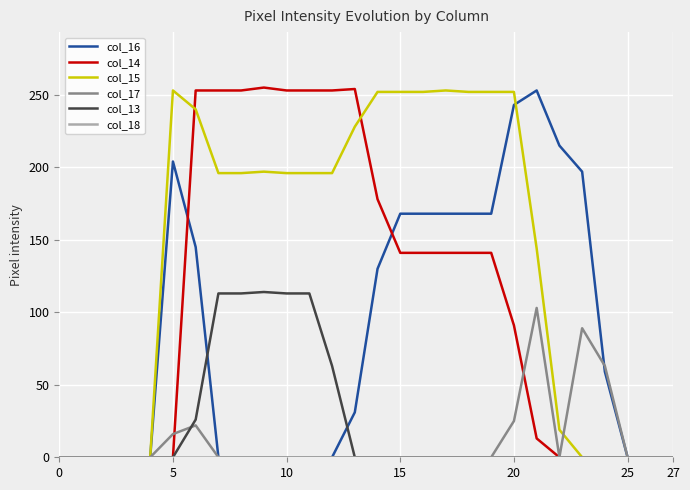

Which series has the largest total across all categories?

col_15